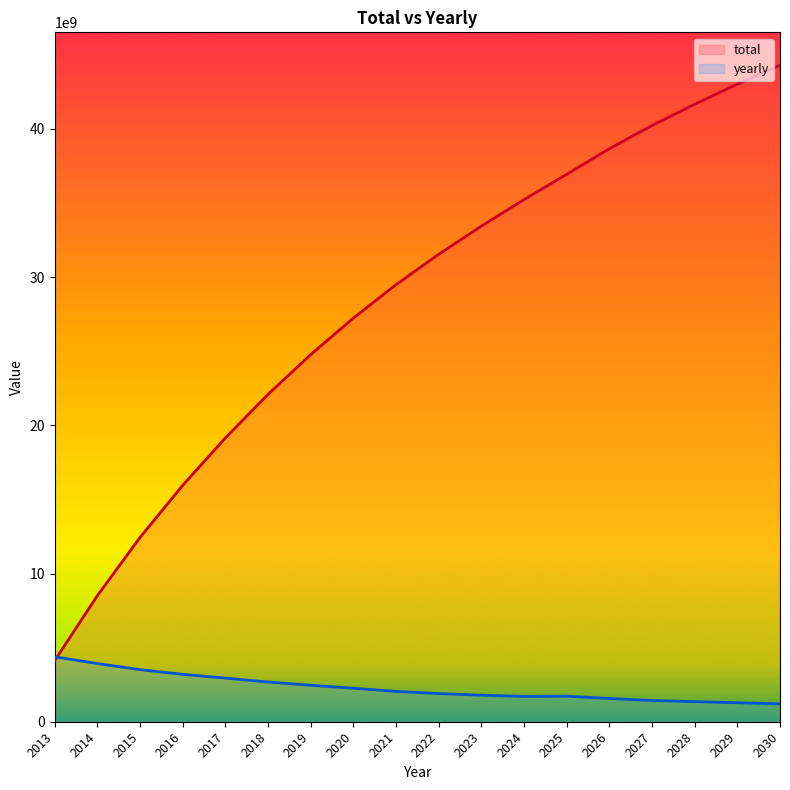

Between which two adjacent categories do total and yearly first intersect?

2013 and 2014